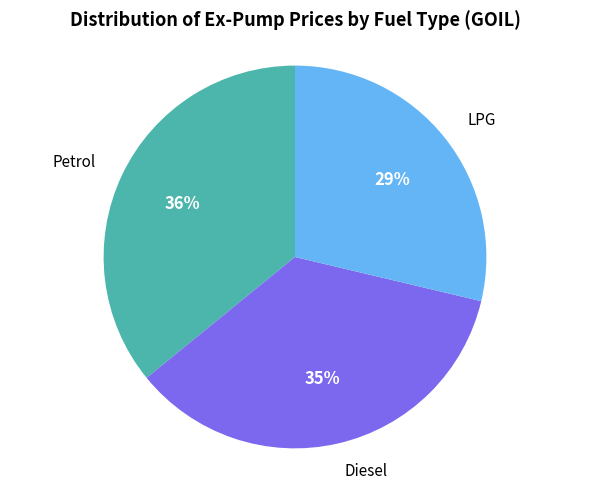

Is there any slice that represents more than half of the pie?

No